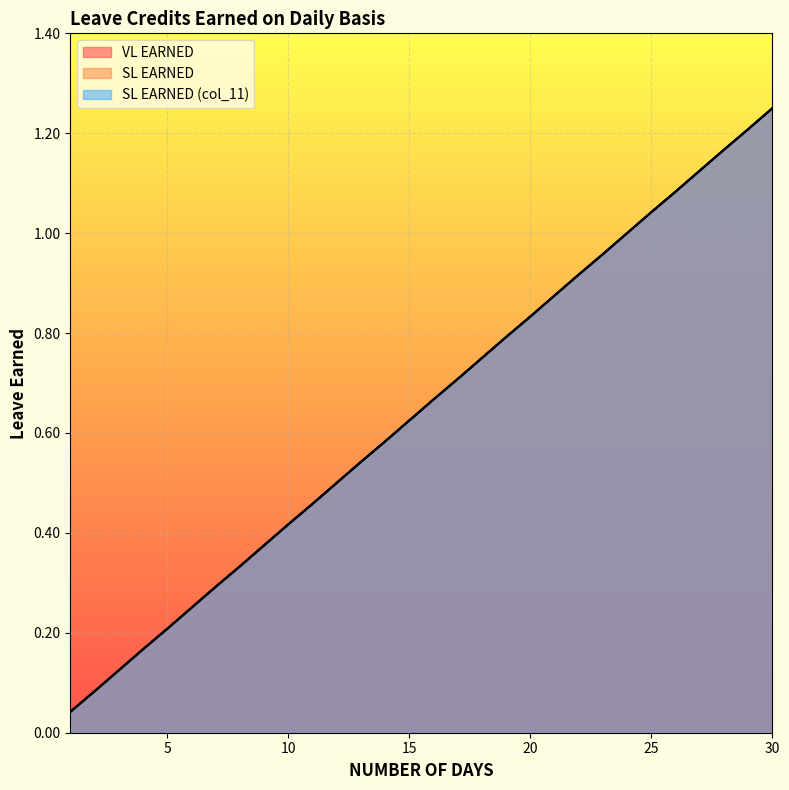

True or false: SL EARNED (col_11) and VL EARNED intersect in this chart.

False